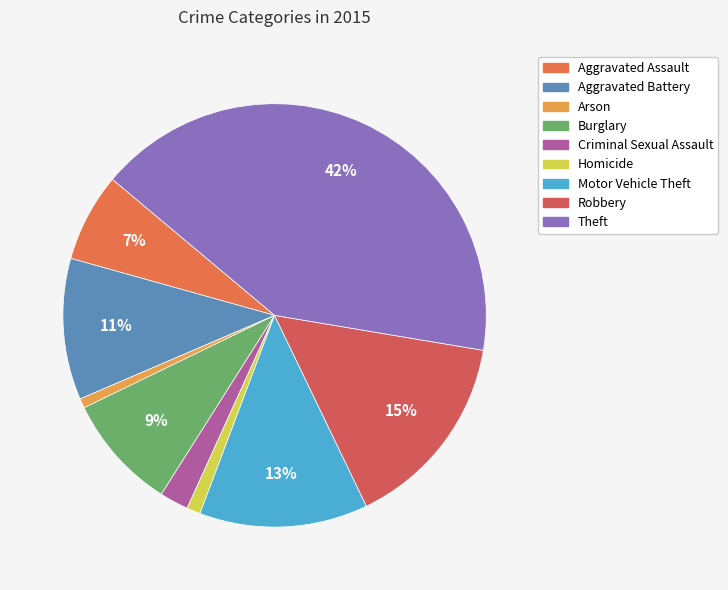

What is the largest slice in the pie chart?

Theft